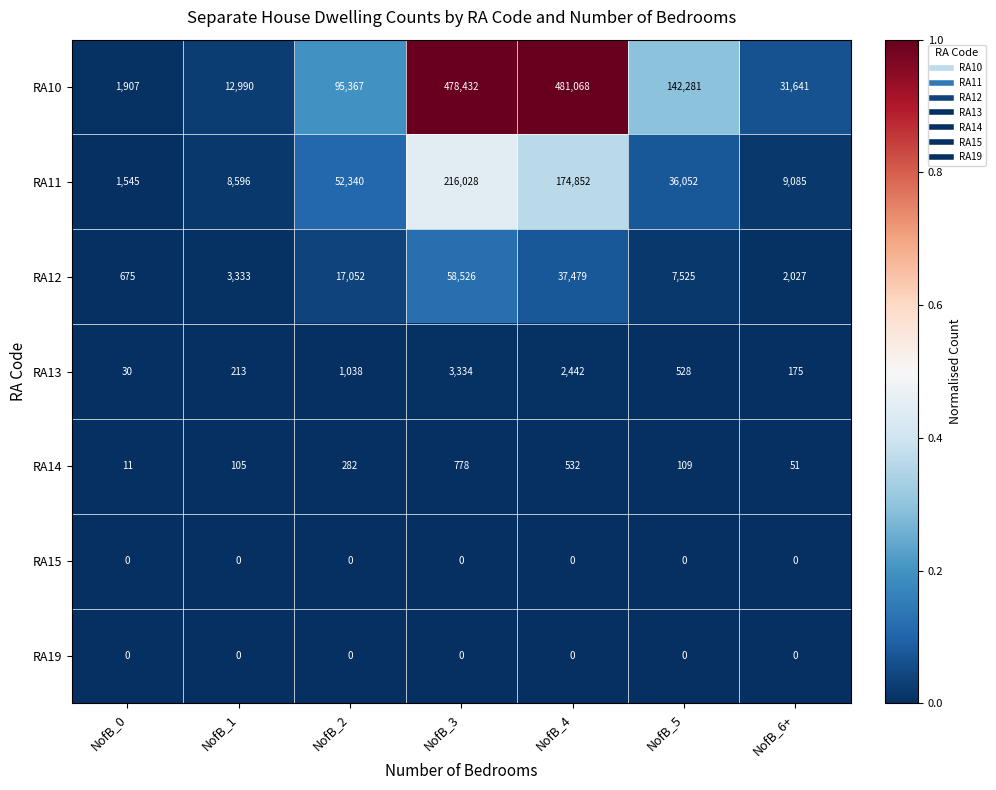

True or false: RA15 has a value of 0 at NofB_5.

True